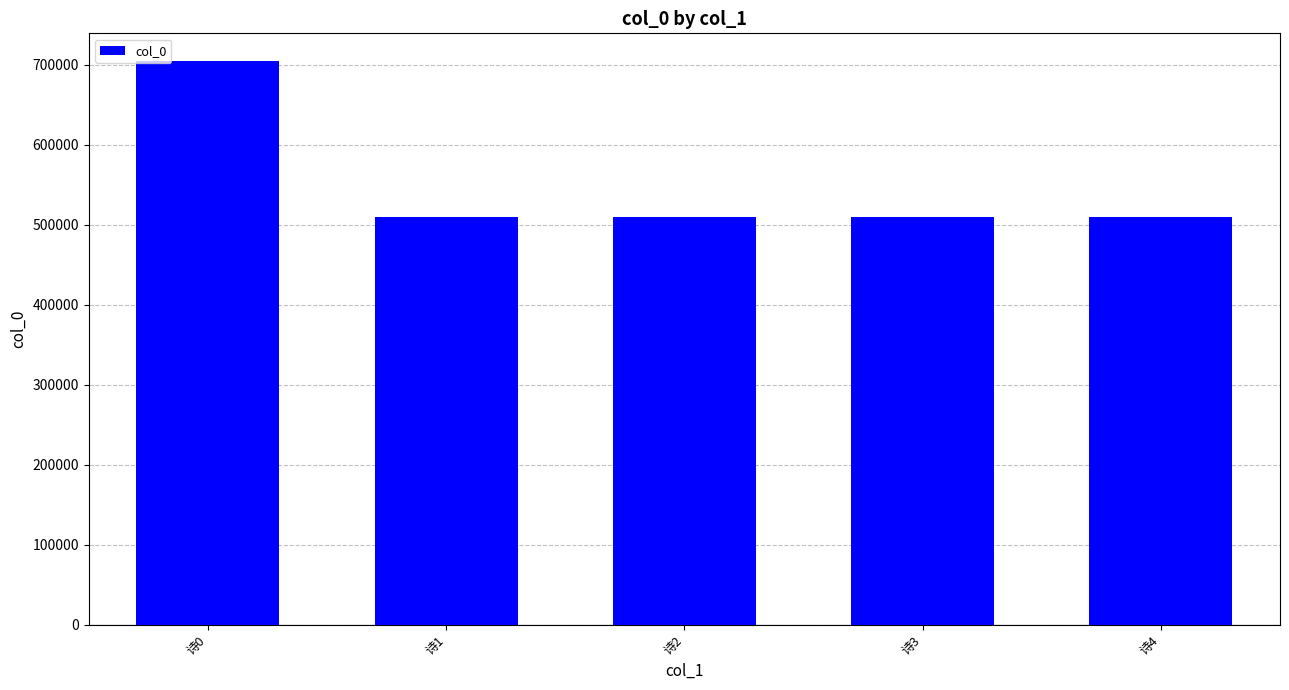

How many values are below 509636?

2